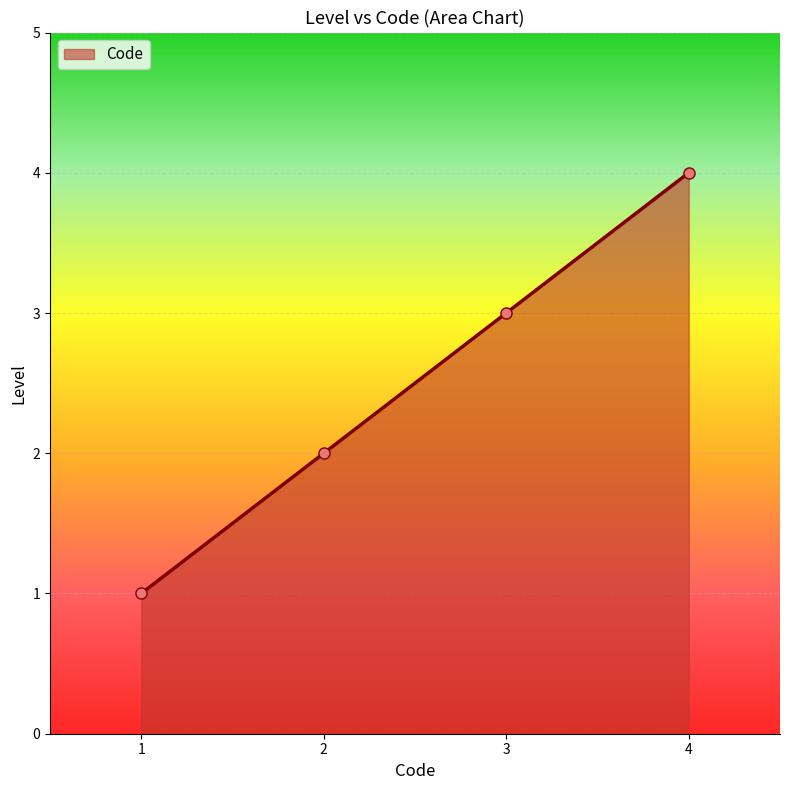

At which category does the chart reach its minimum across all series?

1